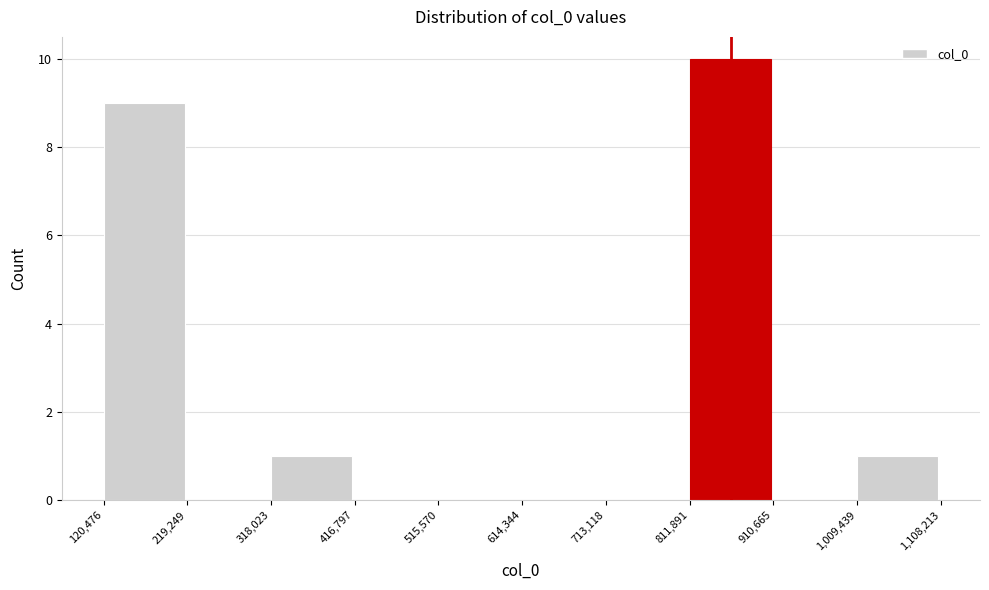

Reading left to right, list every bar in this chart as the range it spans on the x-axis followed by its height. The values are not printed on the chart, so give them approximately, as read against the axis.

120,476 to 219,249: 9
219,249 to 318,023: 0
318,023 to 416,797: 1
416,797 to 515,570: 0
515,570 to 614,344: 0
614,344 to 713,118: 0
713,118 to 811,891: 0
811,891 to 910,665: 10
910,665 to 1,009,439: 0
1,009,439 to 1,108,213: 1